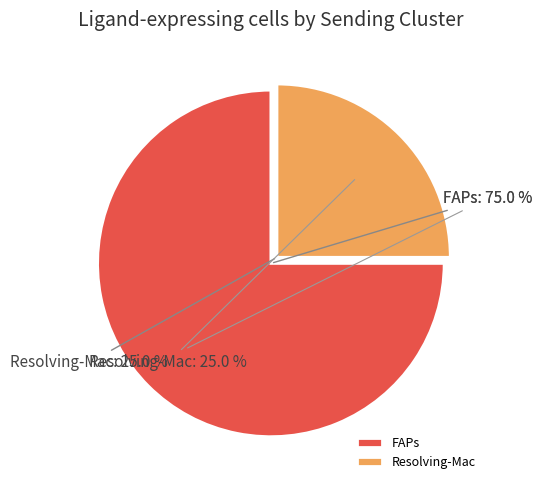

True or false: Resolving-Mac accounts for 25% of the total.

True